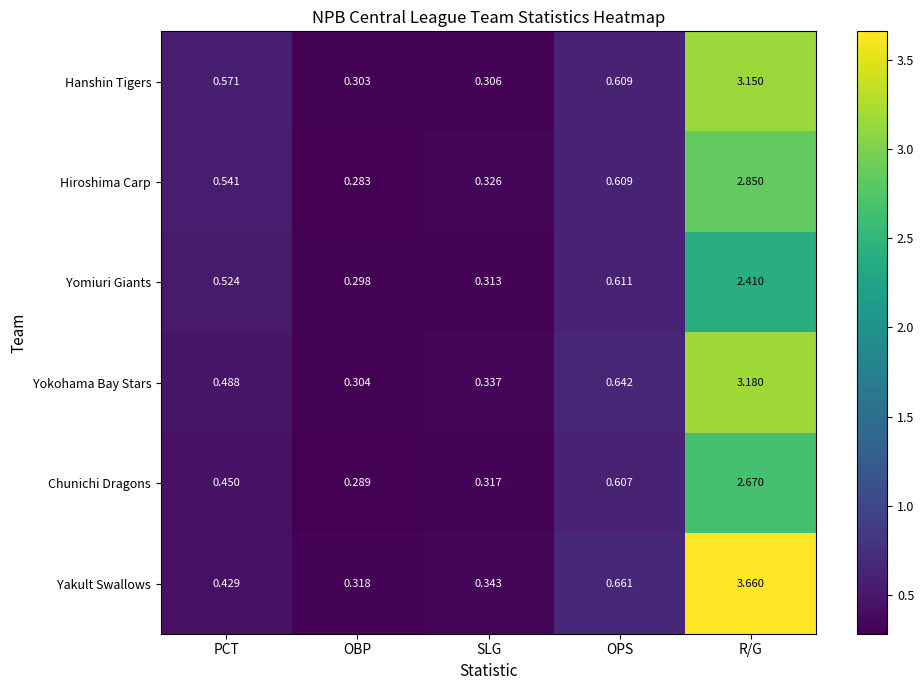

Between PCT and SLG, which series saw the biggest shift?

Hanshin Tigers